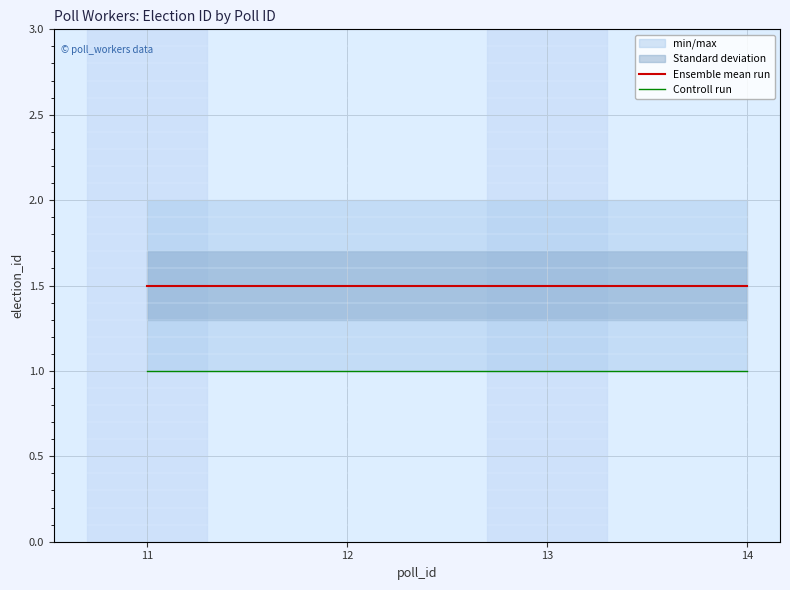

Between 14 and 13, which is larger?

14